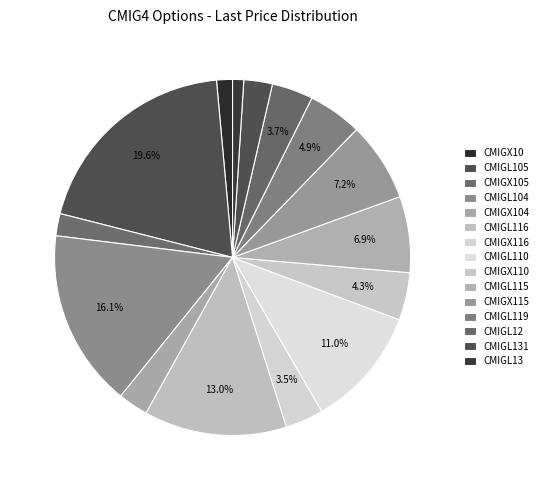

What percentage is the CMIGX10 slice, to the nearest percent?

1%